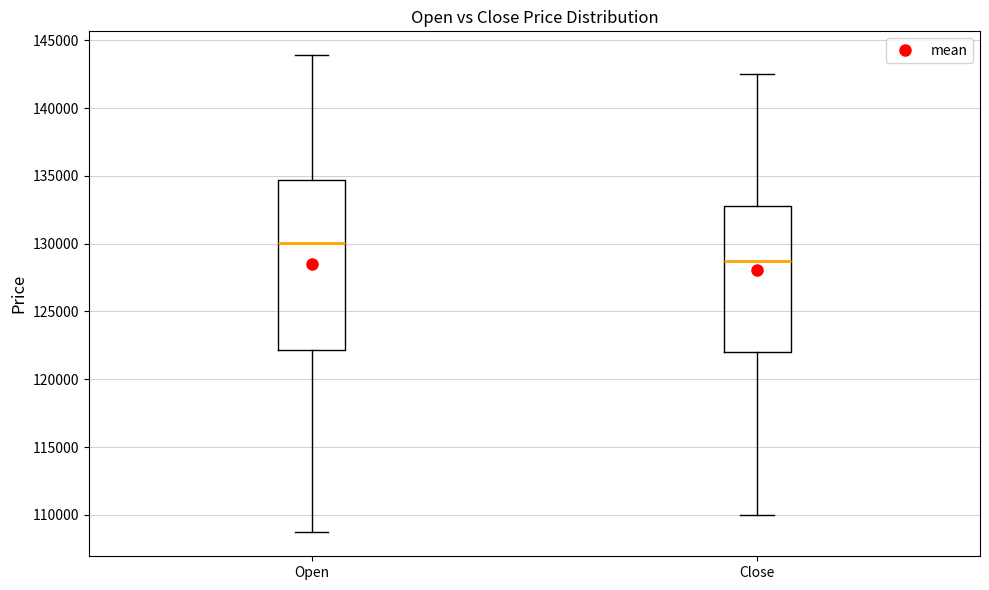

Which box has the highest median line?

Open